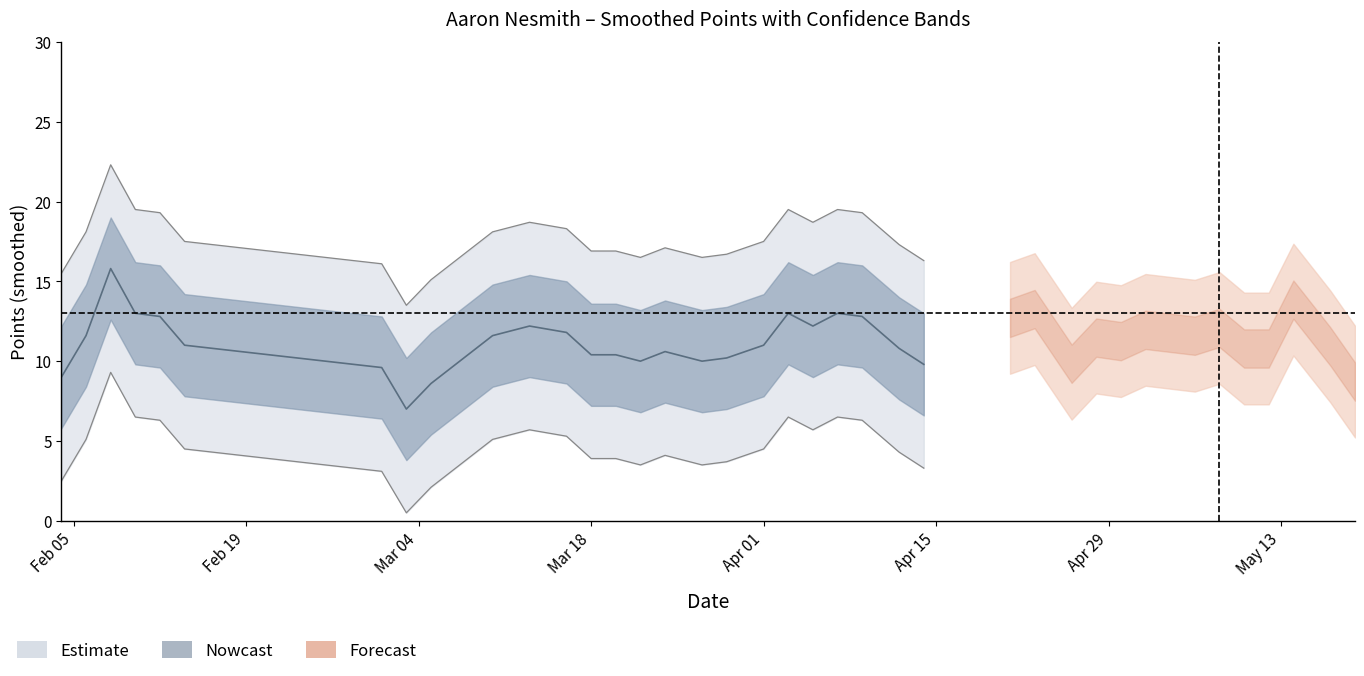

True or false: minutes has a value of 53.8 at 35.

False